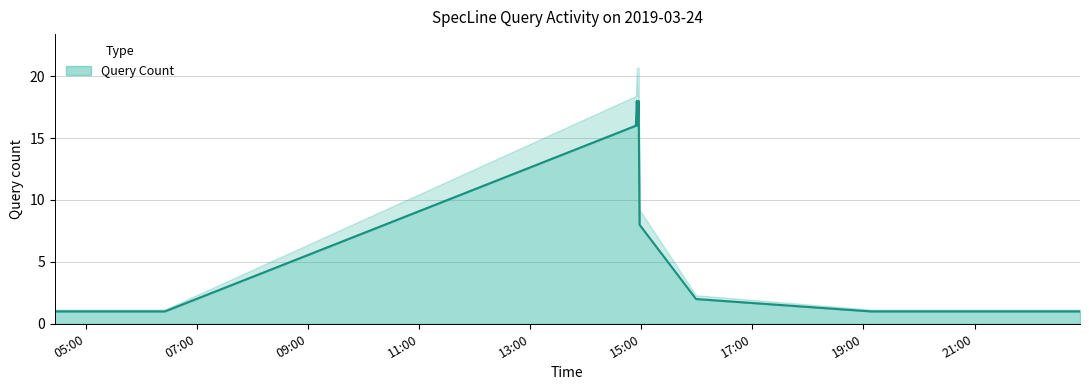

What is the label of the 4th point from the left?

2019-03-24 14:55:00